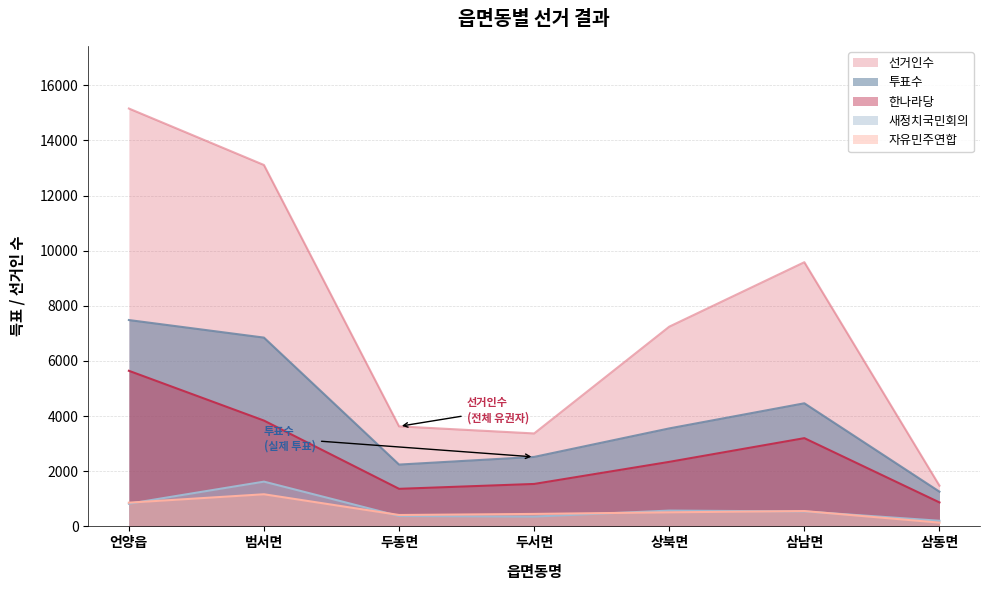

True or false: 투표수 and 선거인수 cross at least once.

False